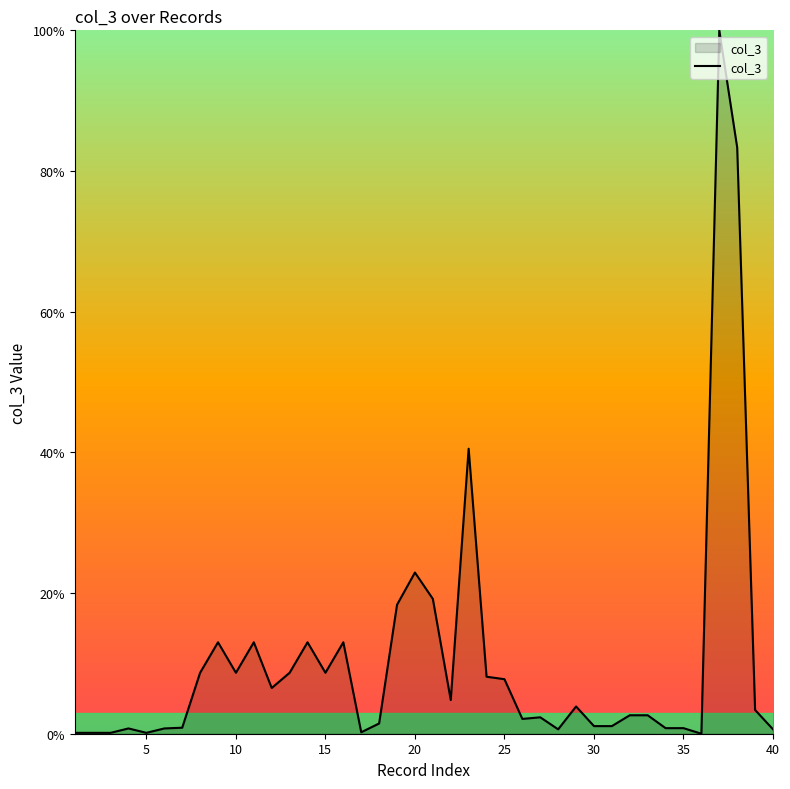

What is the maximum value shown in the chart?

100.0